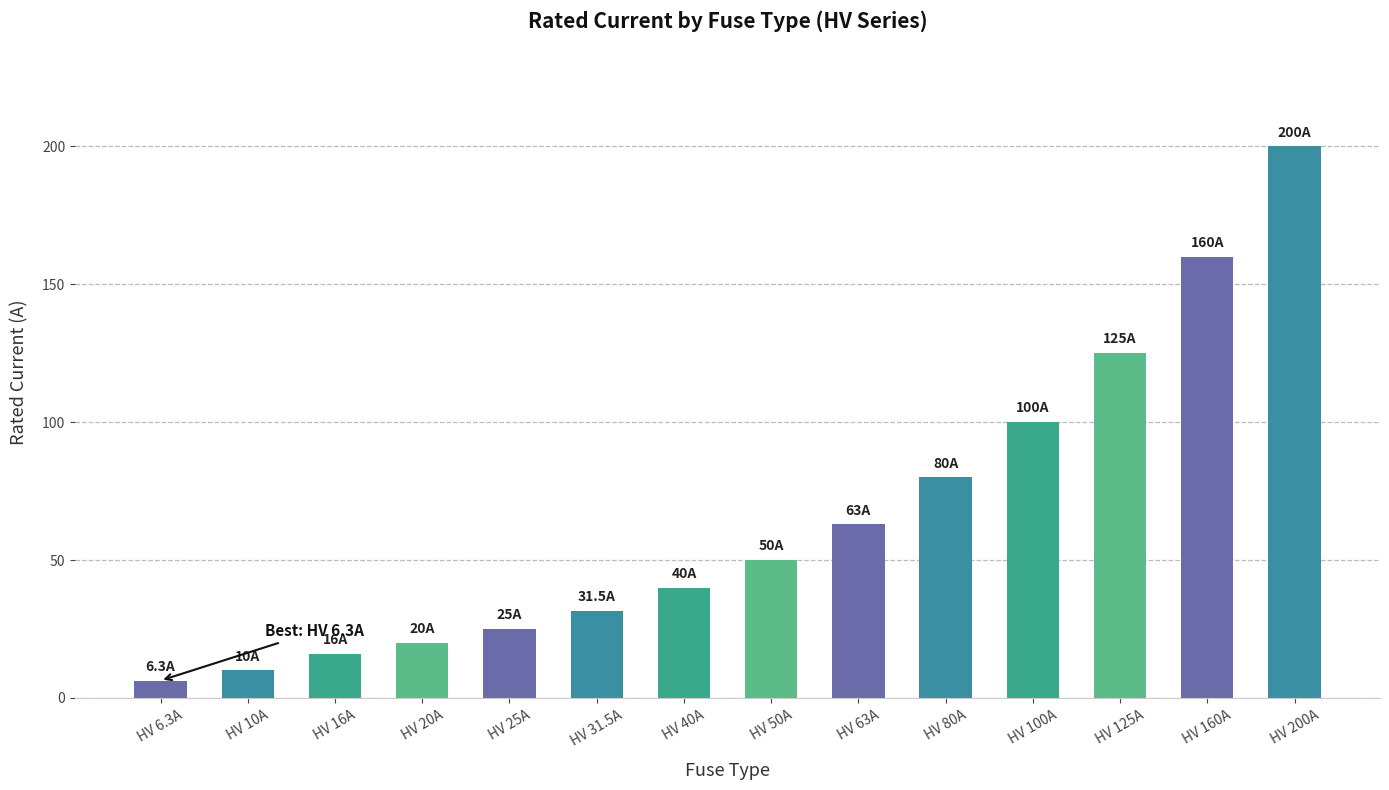

How many categories are shown in the chart?

14